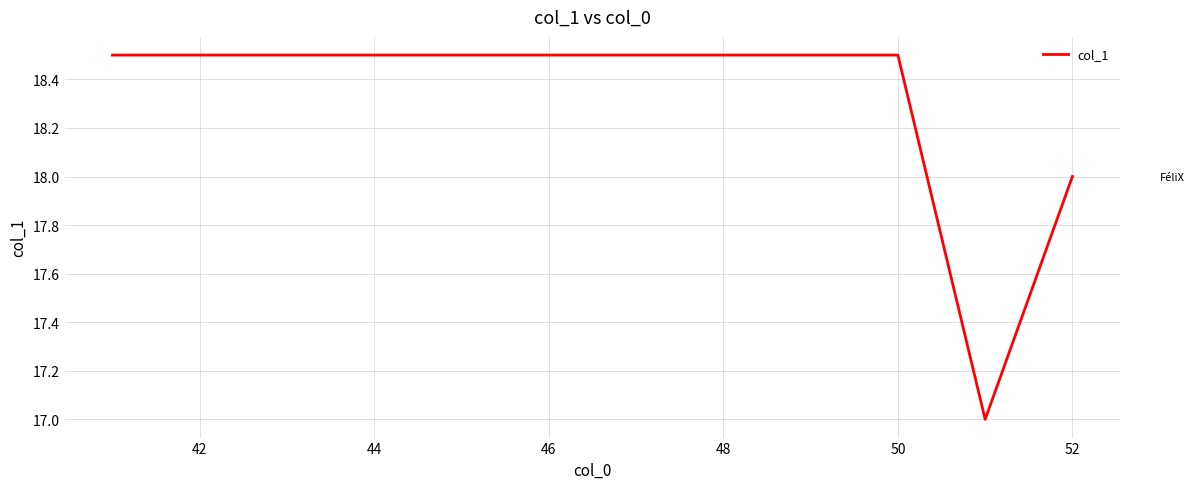

What is the greatest value displayed?

18.5